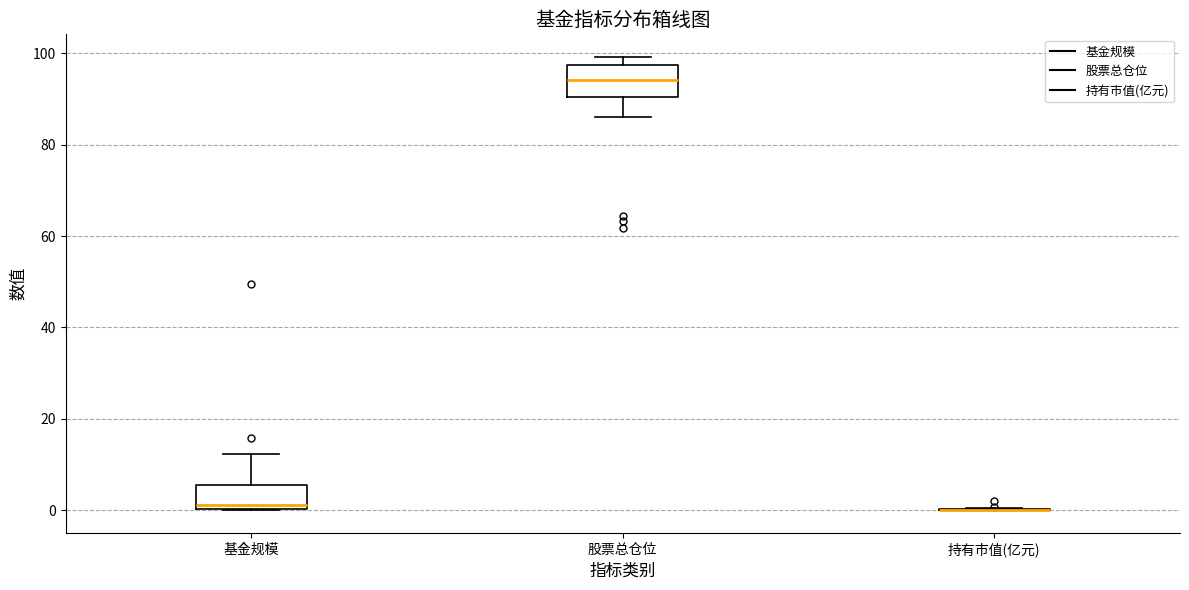

Reading left to right, transcribe this box plot: for each box, give where its median line is, the range the box spans, and where its two whiskers end, as read against the y-axis. The values are not printed on the chart, so give them approximately, as read against the axis.

基金规模: median 2, box 0 to 6, whiskers 0 to 12
股票总仓位: median 94, box 90 to 98, whiskers 86 to 100
持有市值(亿元): box collapsed to a line at 0, whiskers 0 to 0